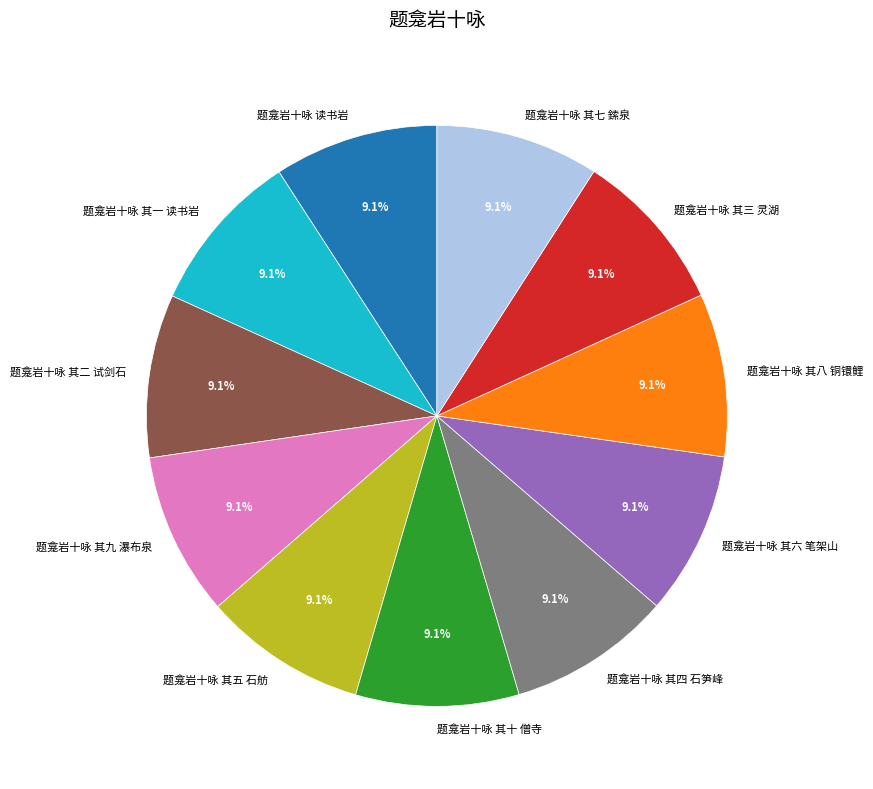

Does any single category account for the majority?

No